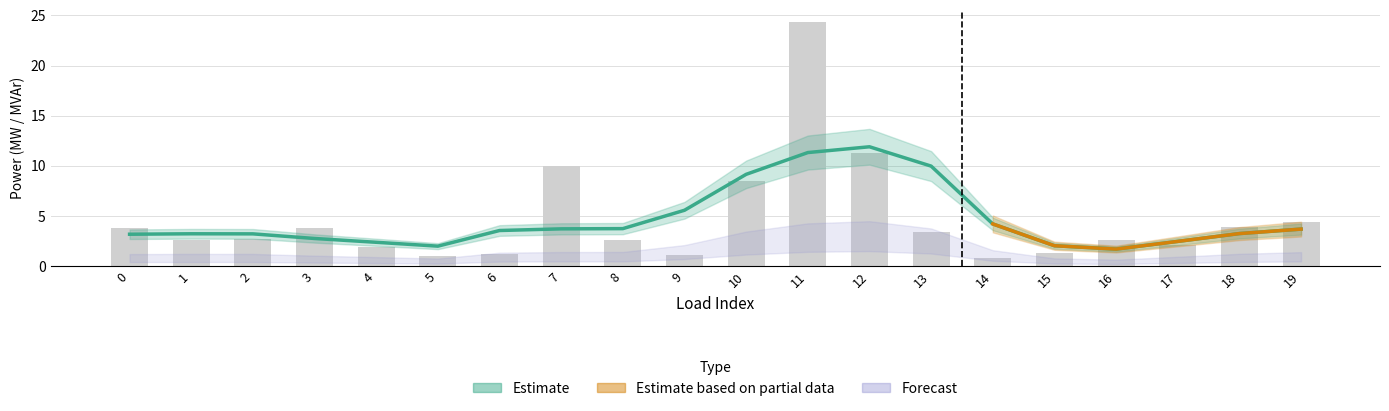

List the labels in order of value, largest first.

11, 12, 7, 10, 19, 18, 0, 3, 13, 2, 8, 16, 1, 17, 4, 15, 6, 9, 5, 14